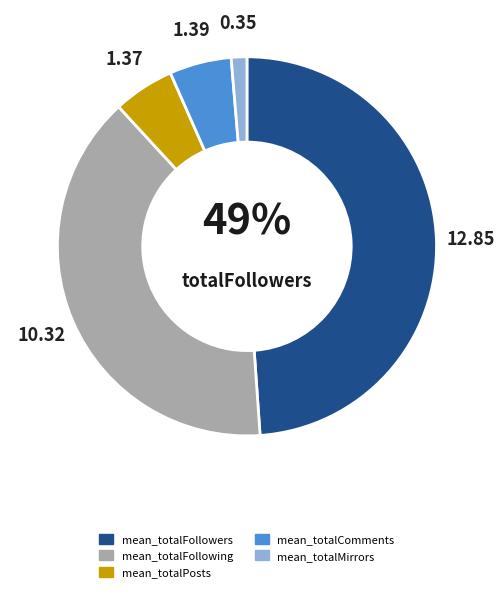

What is the largest slice in the pie chart?

mean_totalFollowers